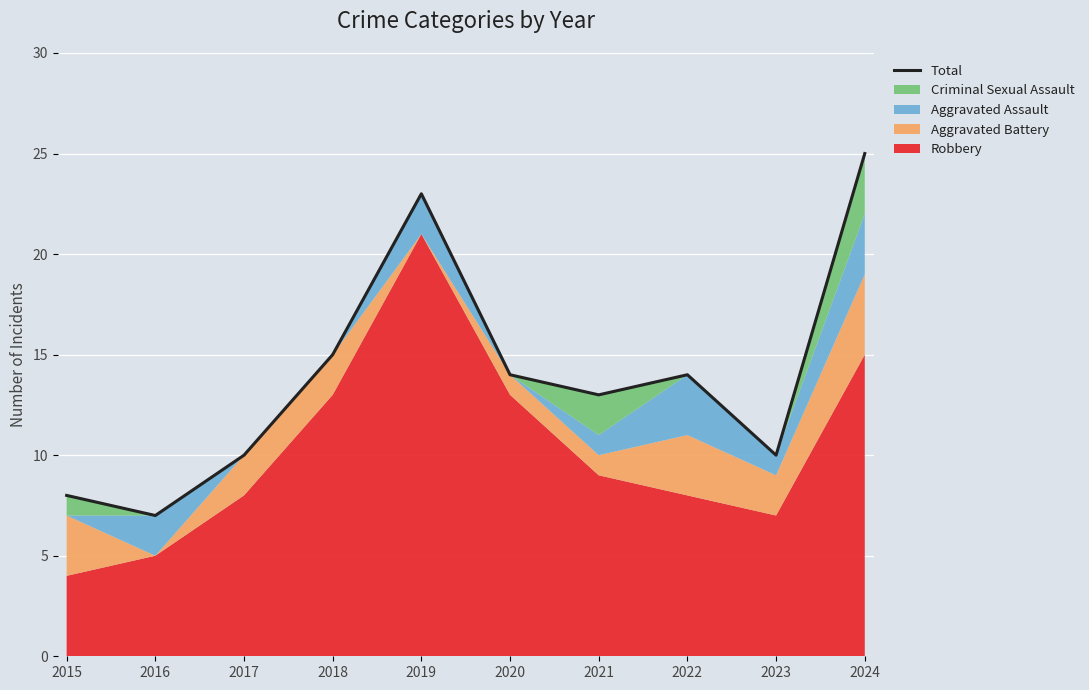

Approximately how many times larger is the value at 2016 compared to 2017?

0.7